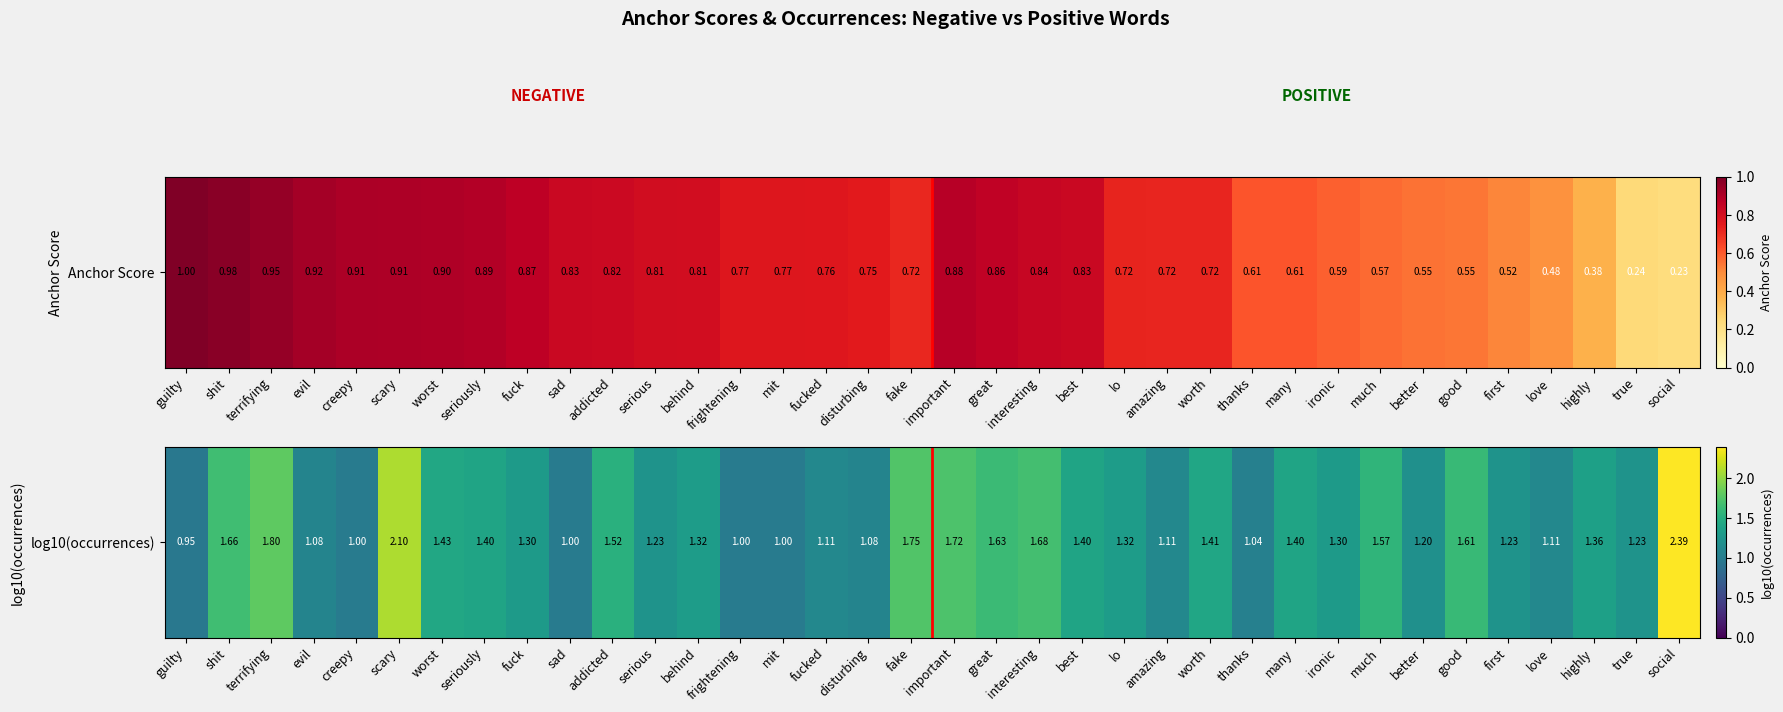

Where is the data nearest to the value 1?

creepy